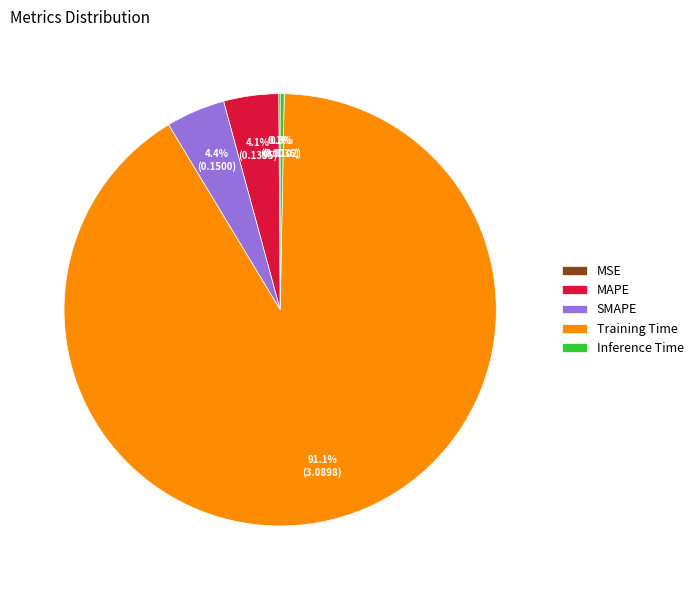

Which has a higher value, SMAPE or Inference Time?

SMAPE